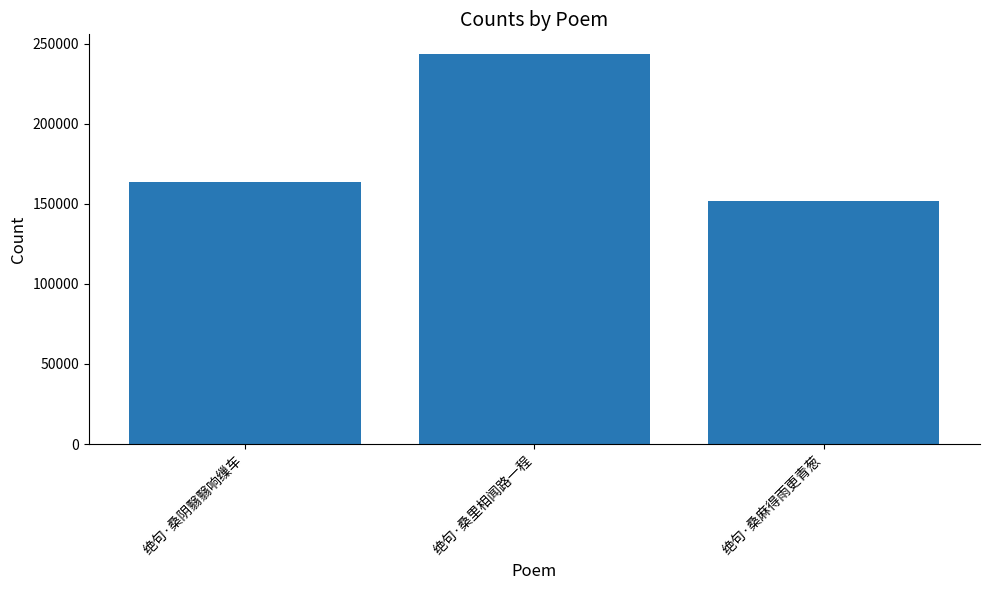

Does the chart contain any negative values?

No